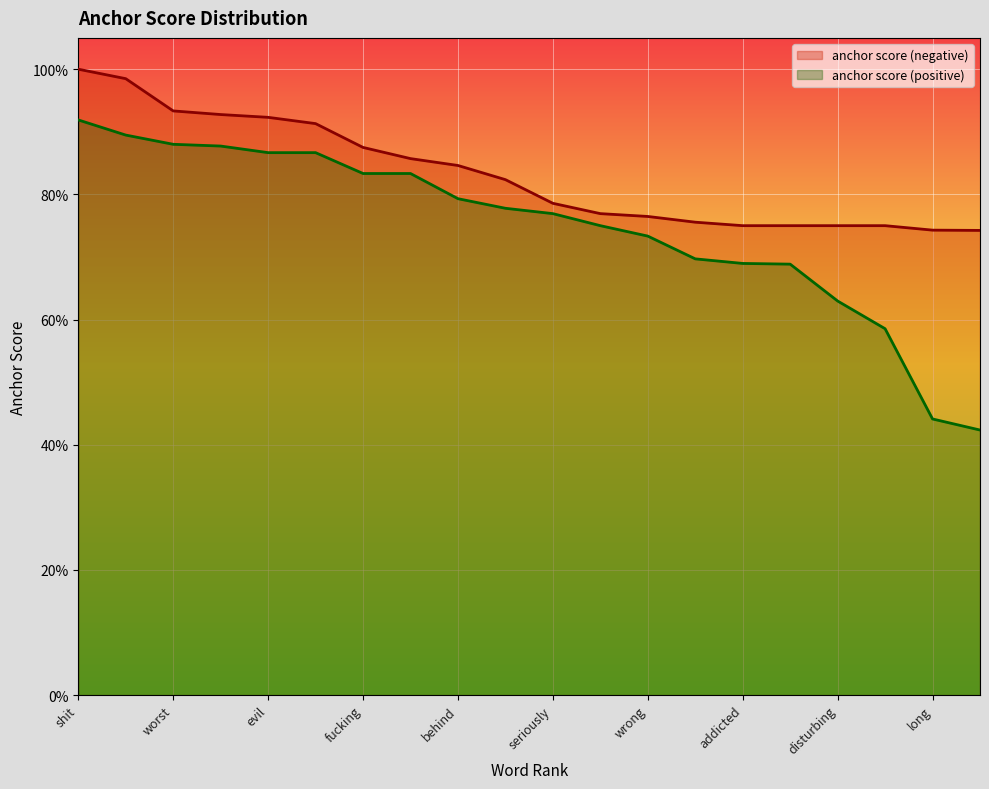

True or false: anchor score (negative) has more than 0 points higher than both neighbors.

False